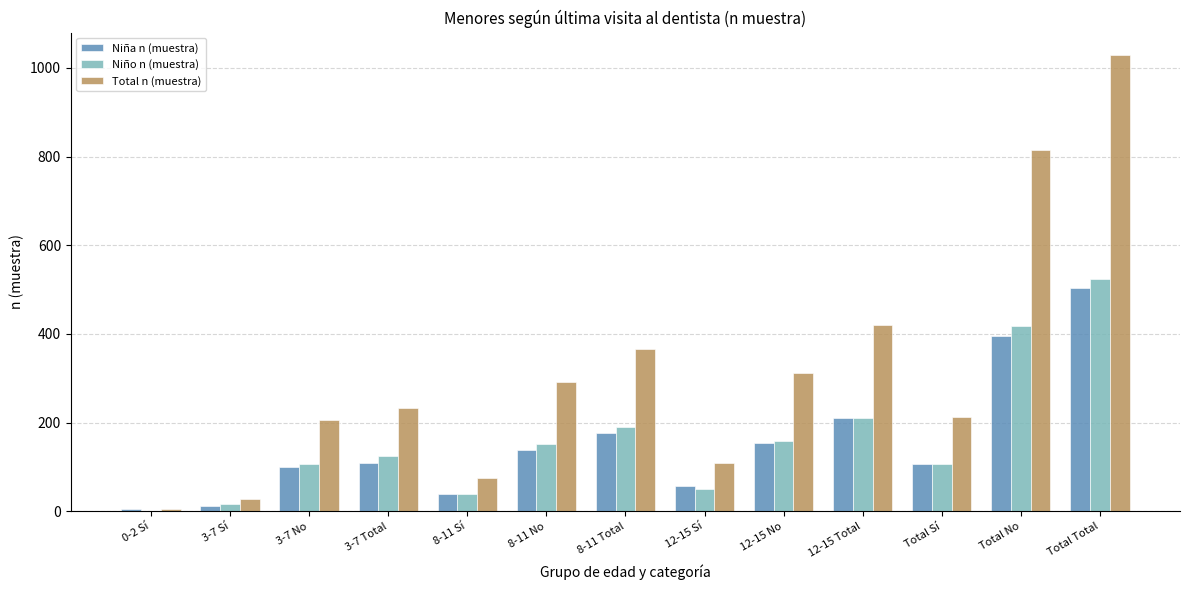

What is the maximum value for Total n (muestra)?

1028